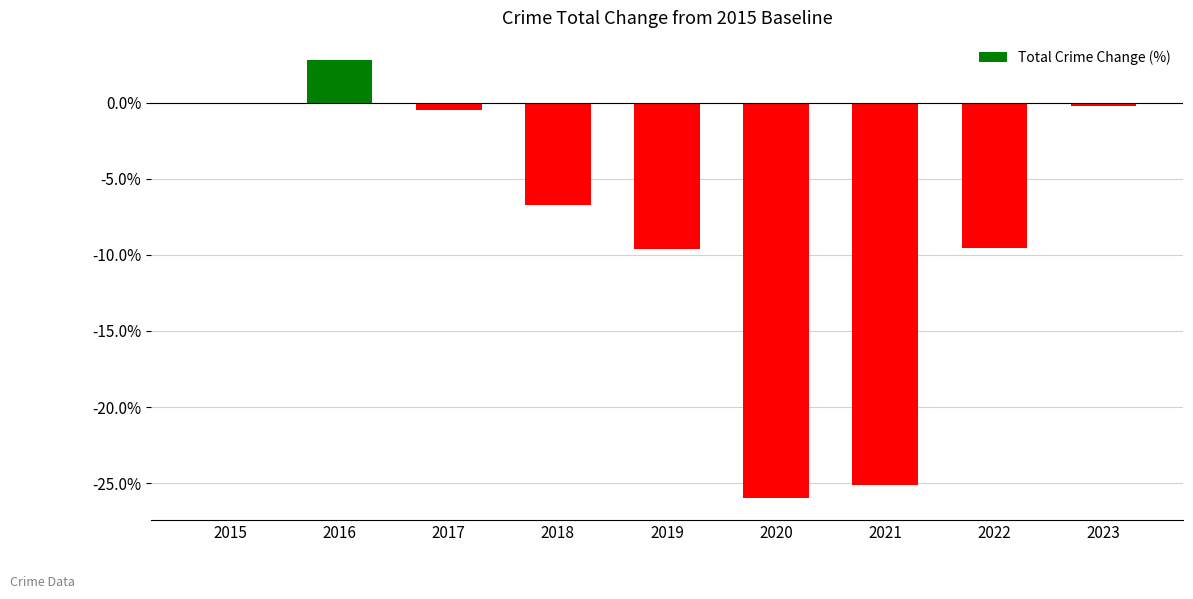

Does the chart contain stacked bars?

No